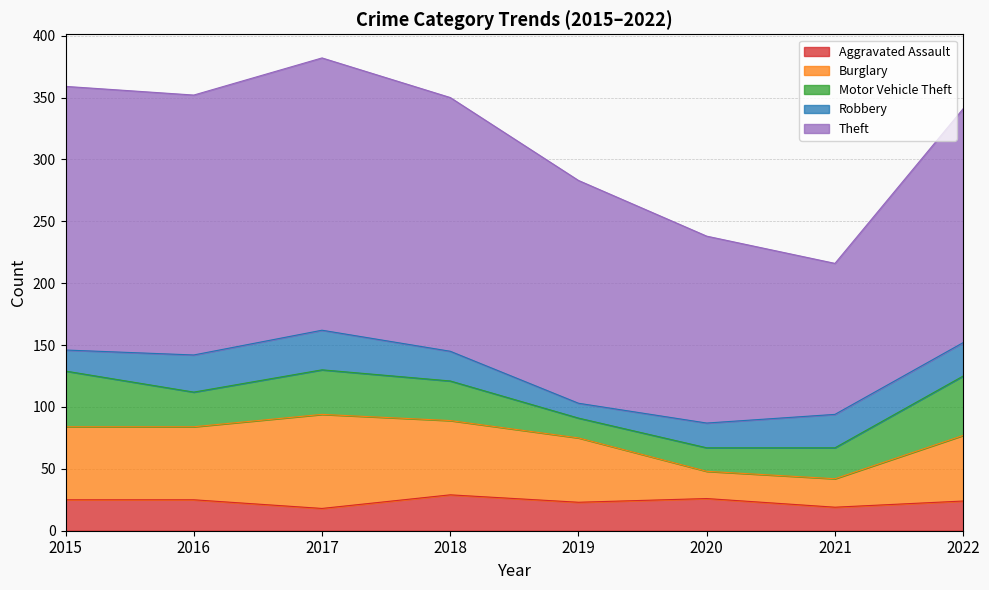

Does the chart have visible grid lines?

Yes